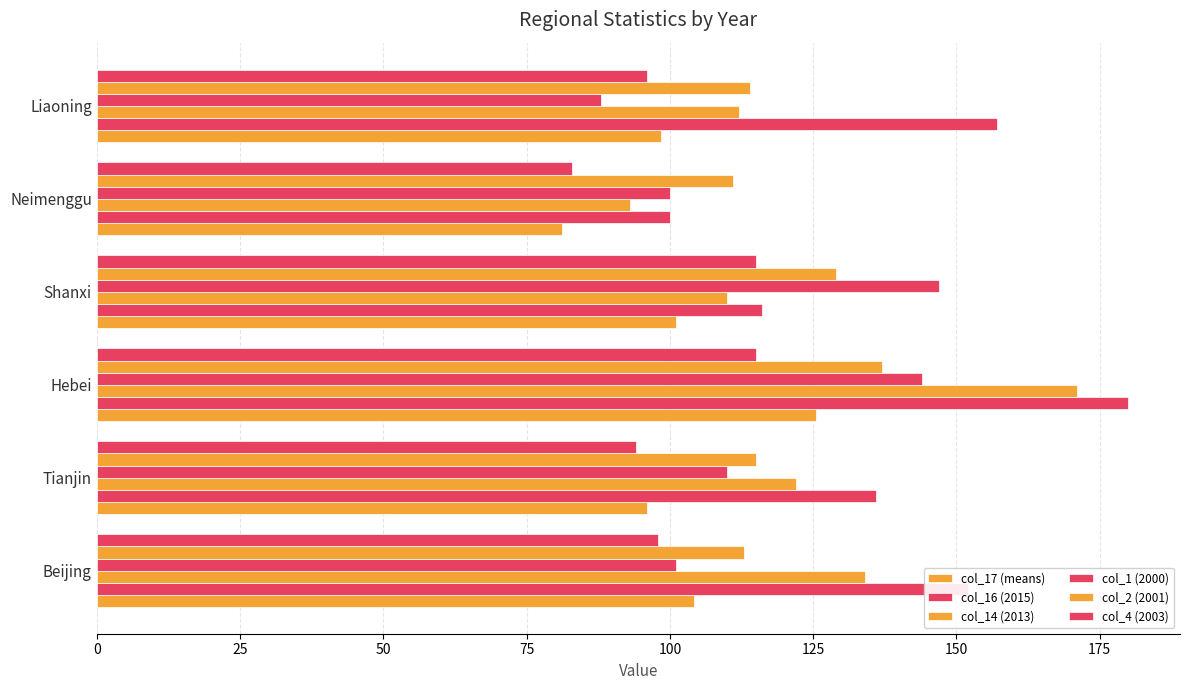

How many data points does each series have?

6